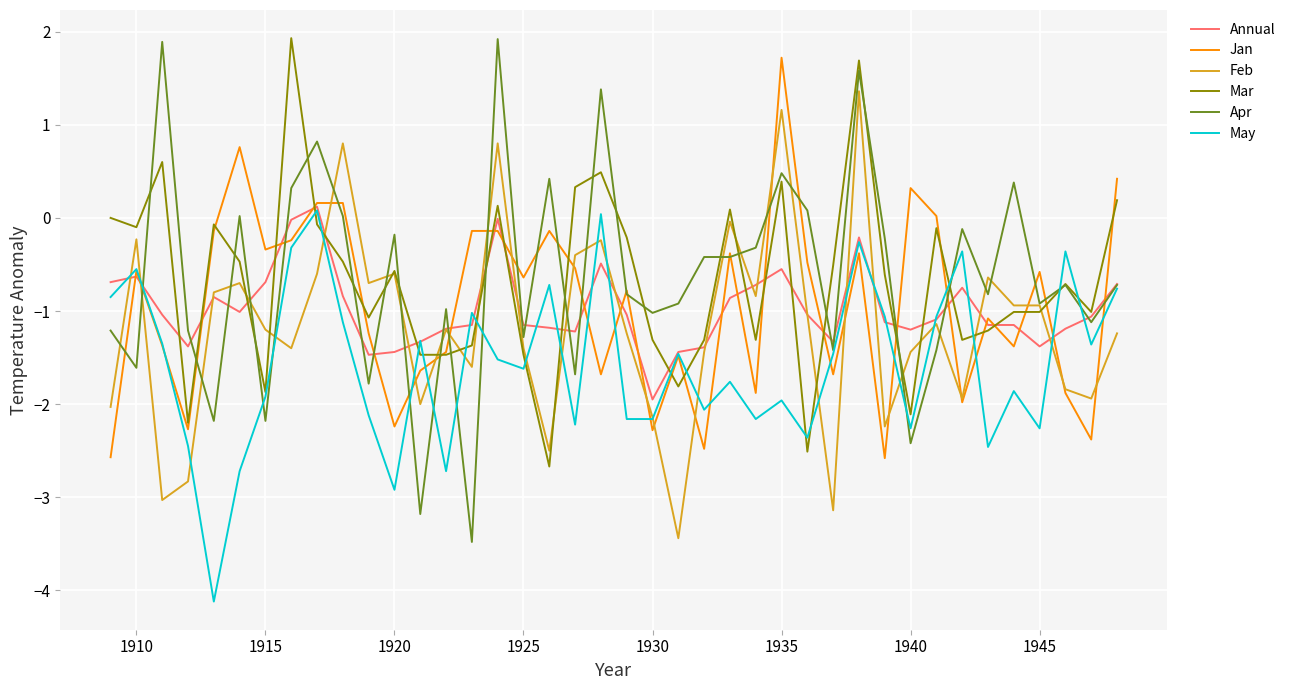

What is the maximum value for Apr?

1.9